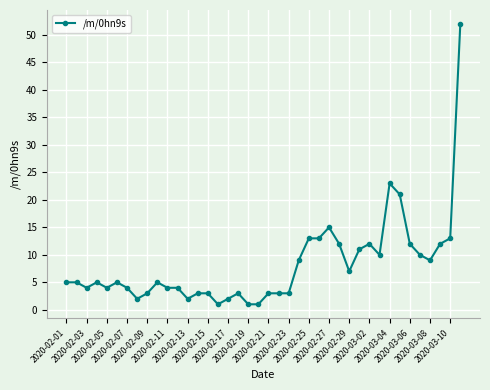

Reading right to left, transcribe all the data shown in this chart.

52	13	12	9	10	12	21	23	10	12	11	7	12	15	13	13	9	3	3	3	1	1	3	2	1	3	3	2	4	4	5	3	2	4	5	4	5	4	5	5